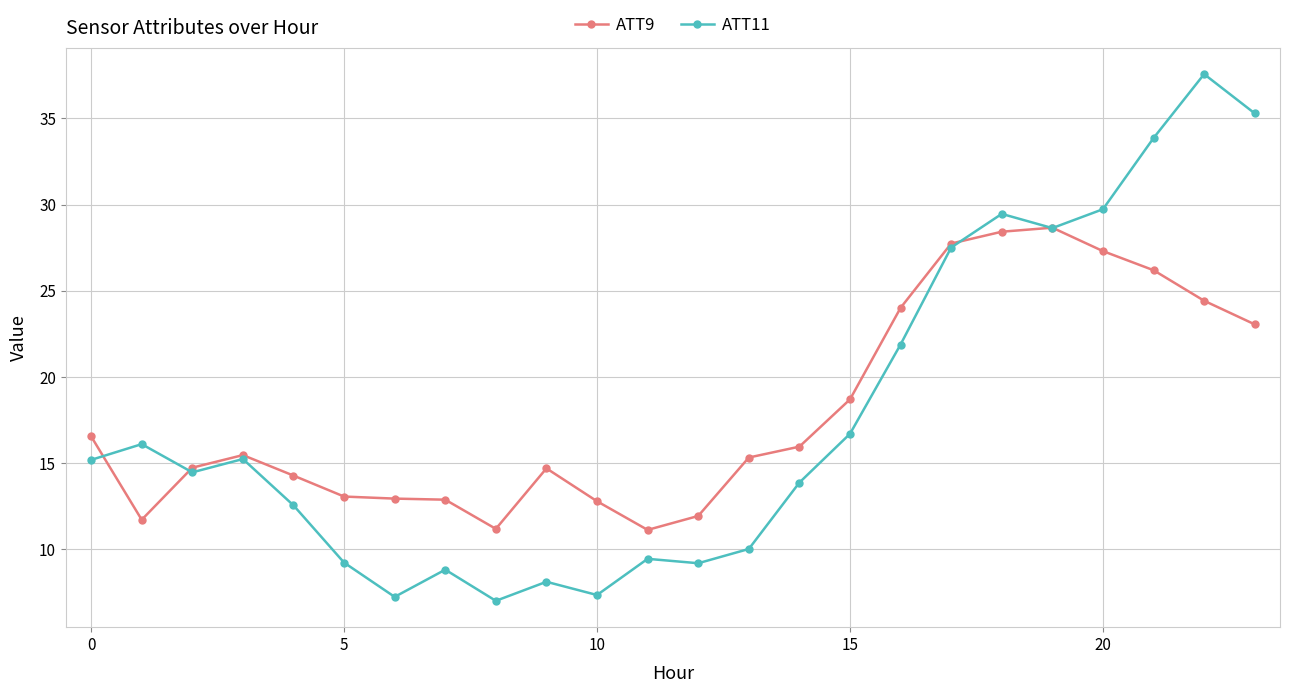

What is the difference between the maximum and second lowest values in the ATT11 series?

30.4